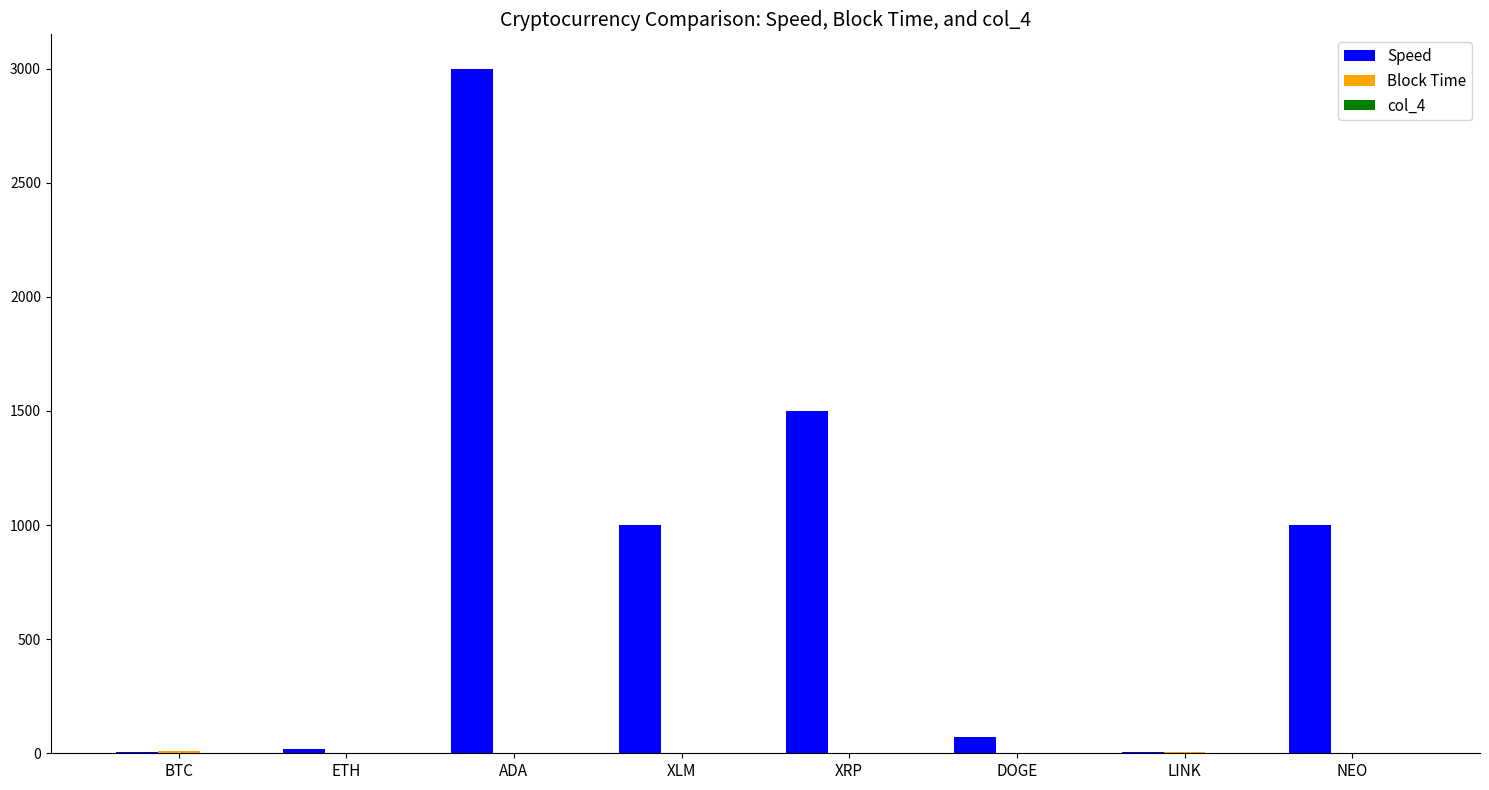

True or false: Speed has a value of 7.0 at LINK.

True